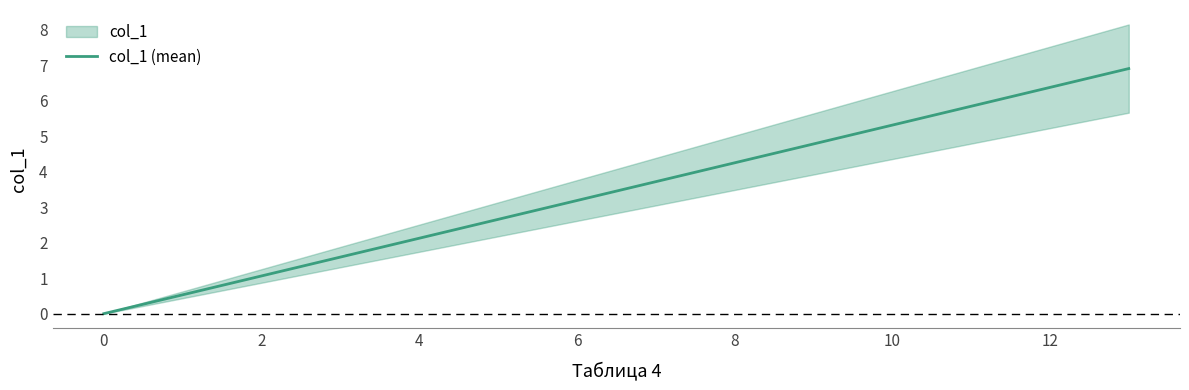

What is the greatest value displayed?

6.9